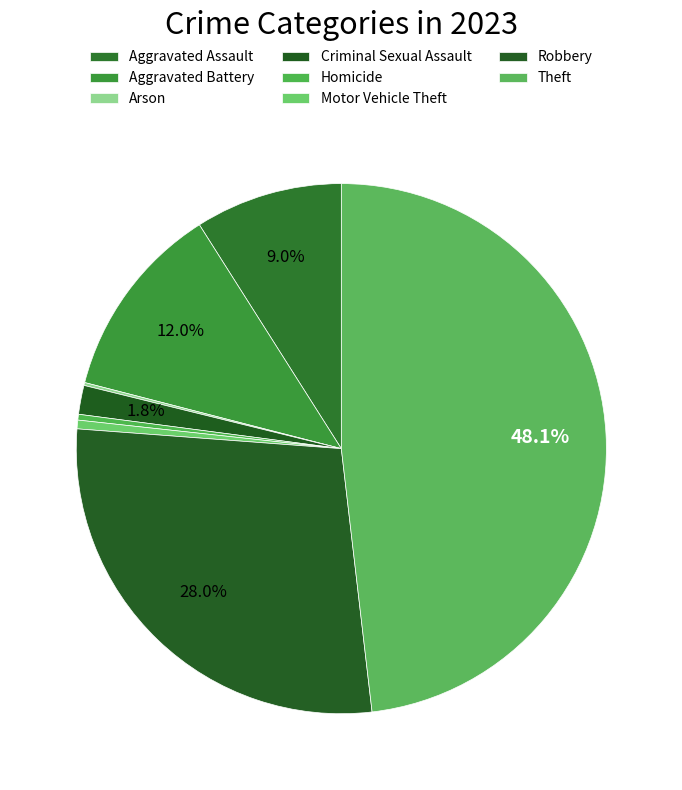

What is the change in value from Motor Vehicle Theft to Robbery?

+156